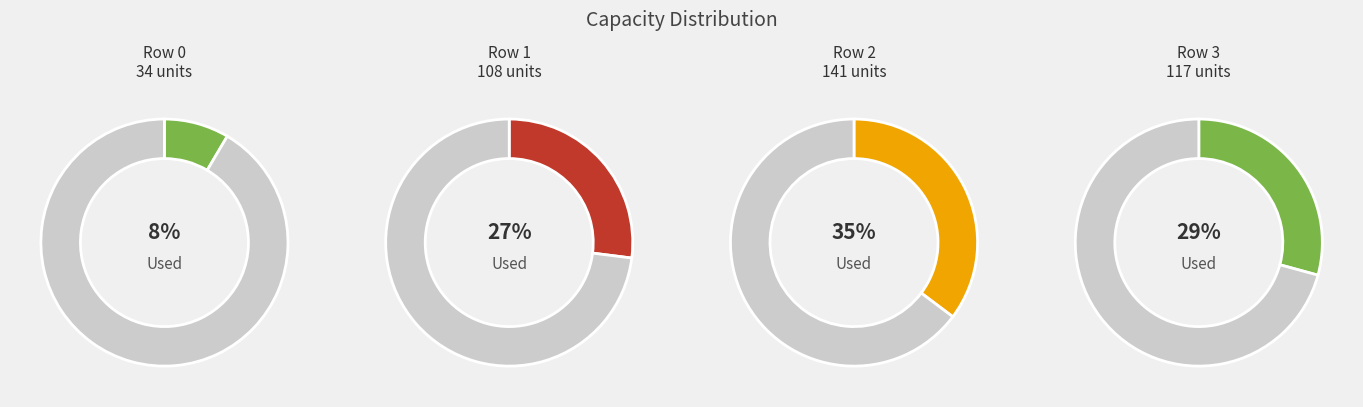

What portion of the pie excludes 3?

70.8%